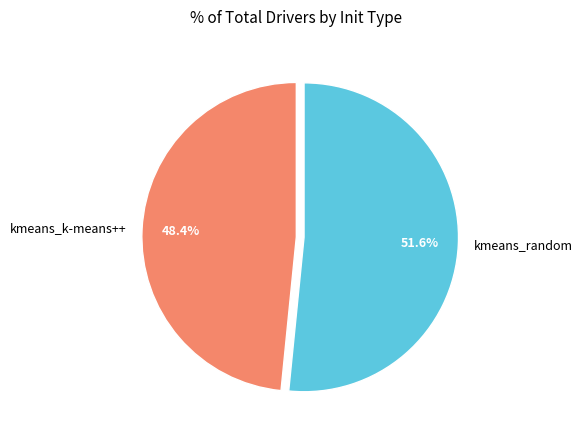

Rank the categories by value from lowest to highest.

kmeans_k-means++, kmeans_random